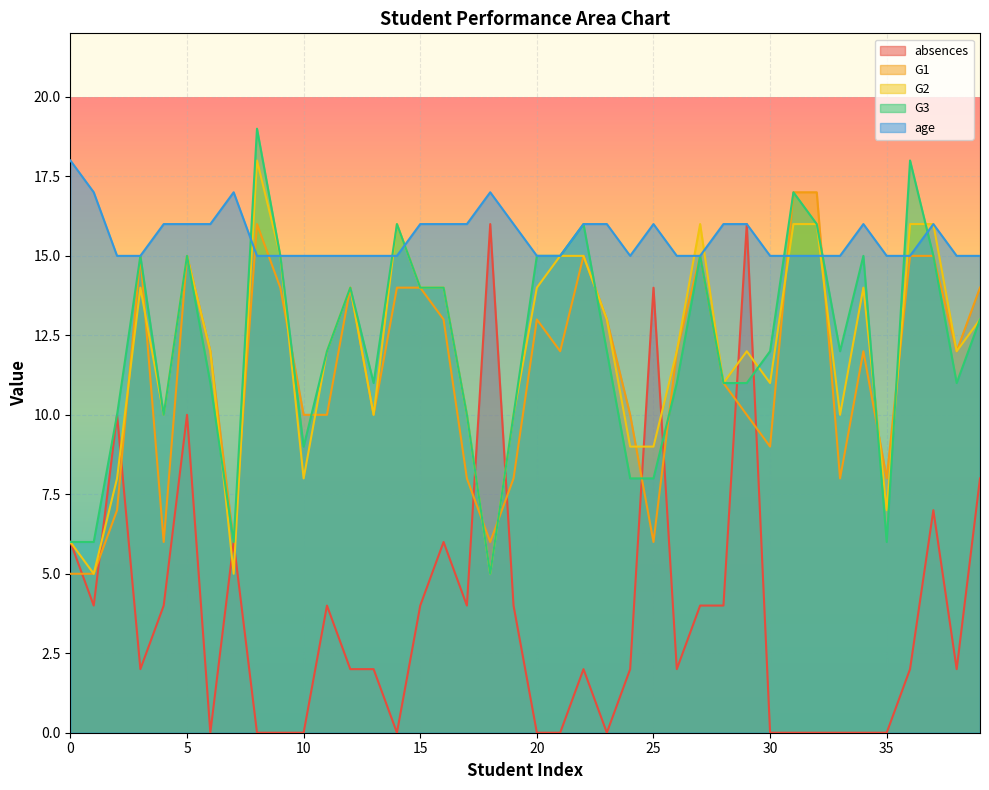

Which series ends up on top after the final intersection of G1 and age?

age